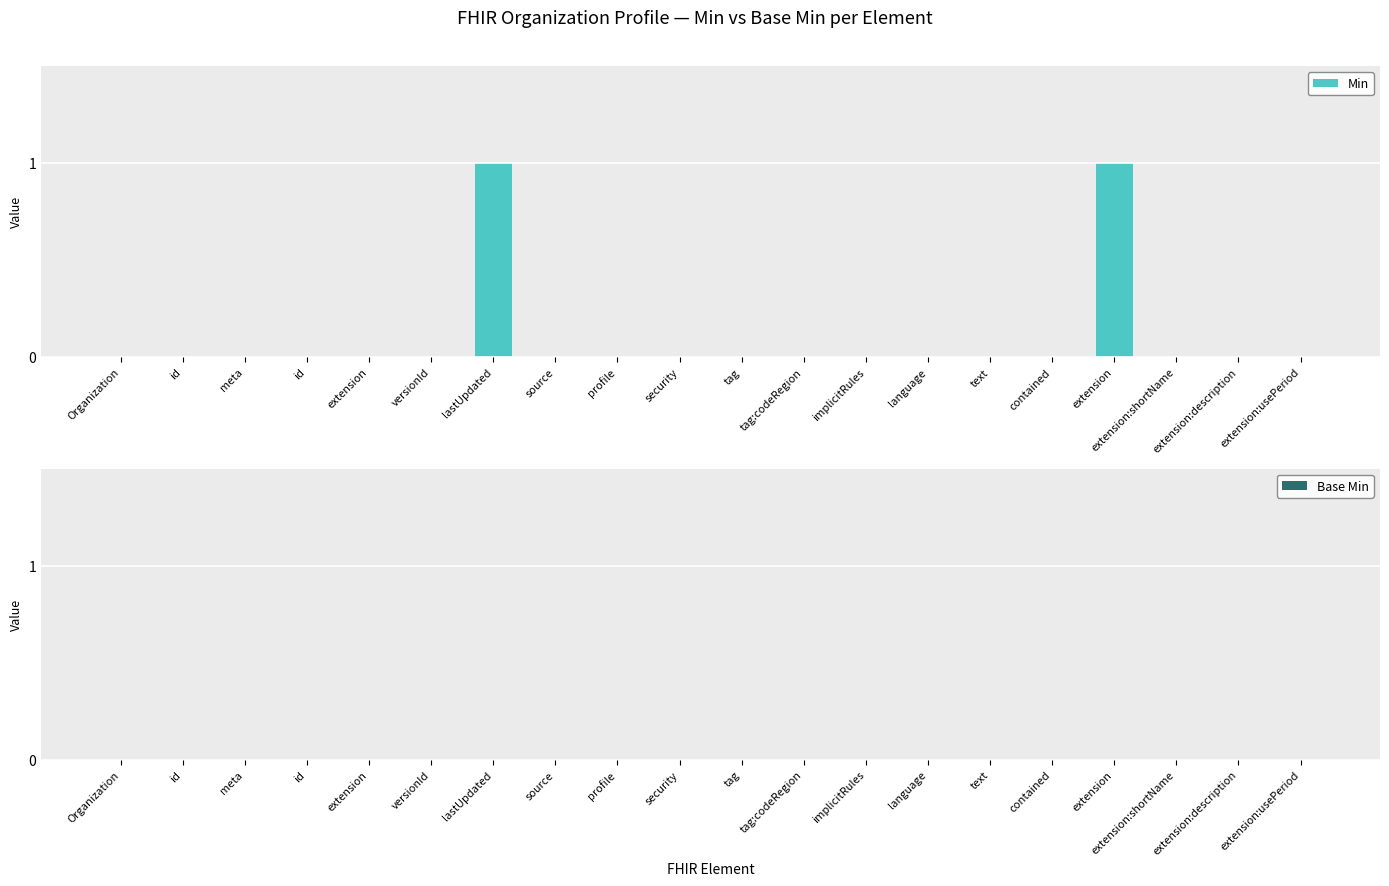

How many data points does each series have?

20